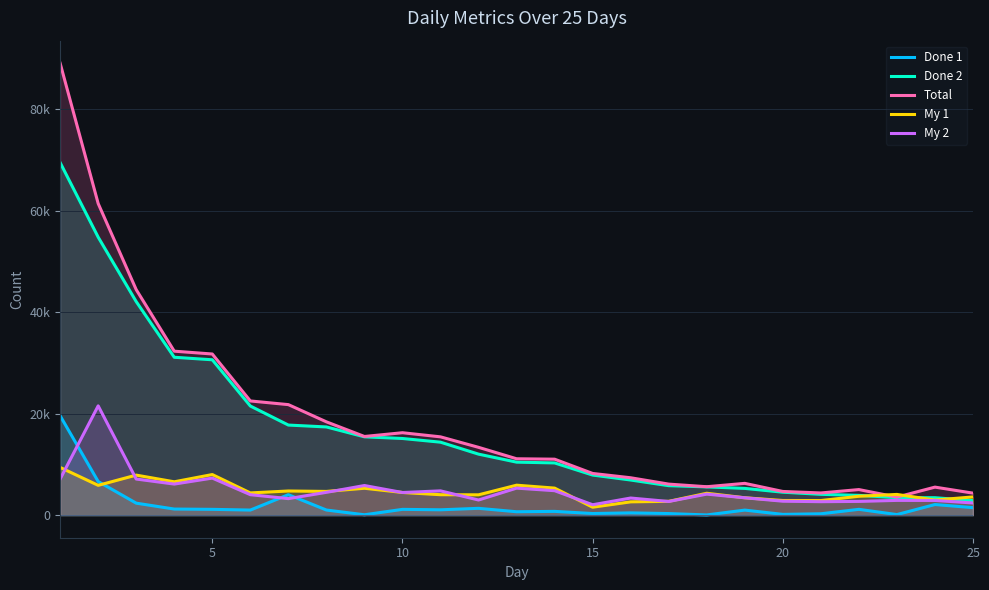

How many data points in Done 2 are less than 10445?

12